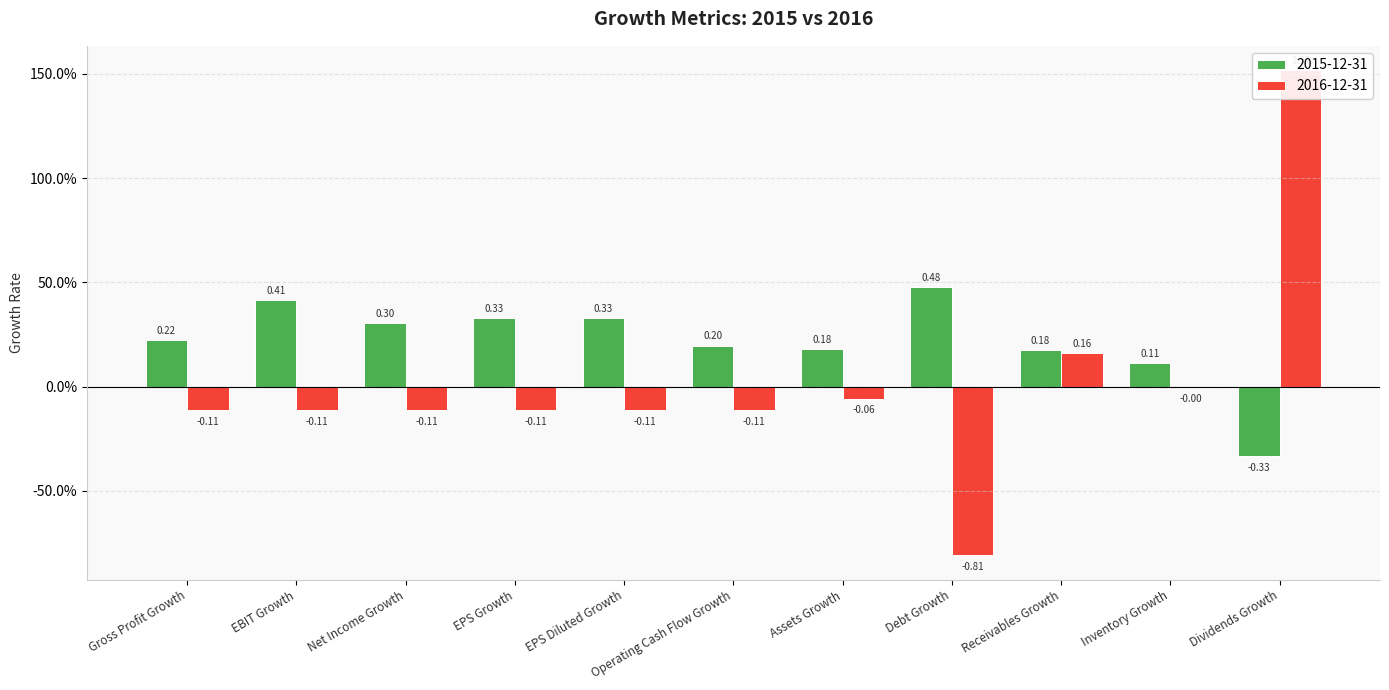

What are all the series names shown in the legend?

2015-12-31, 2016-12-31